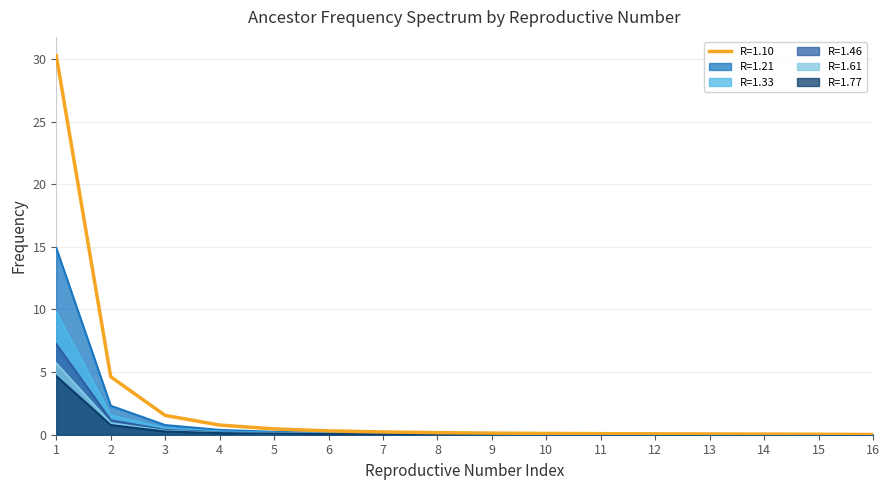

True or false: R=1.33 and R=1.10 intersect in this chart.

False